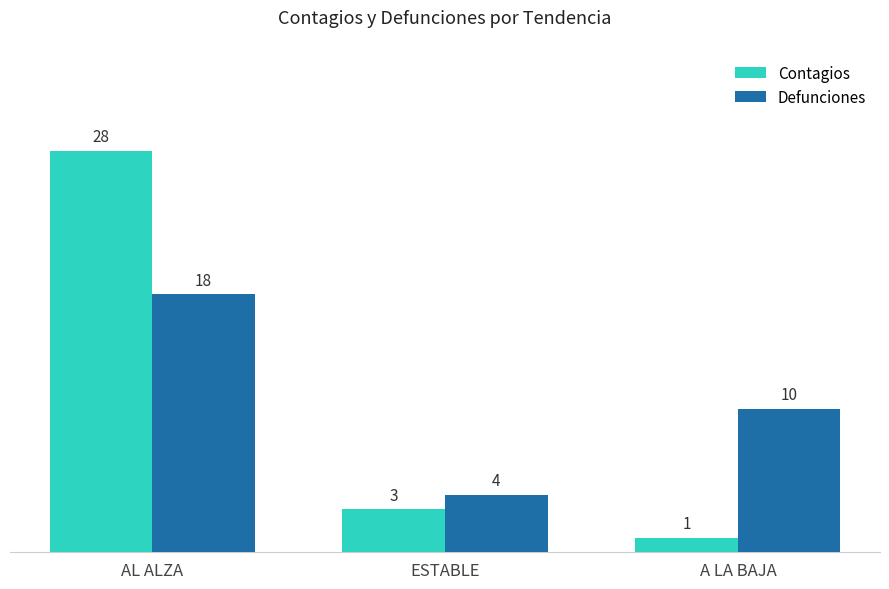

List the labels in order of Defunciones value, largest first.

AL ALZA, A LA BAJA, ESTABLE